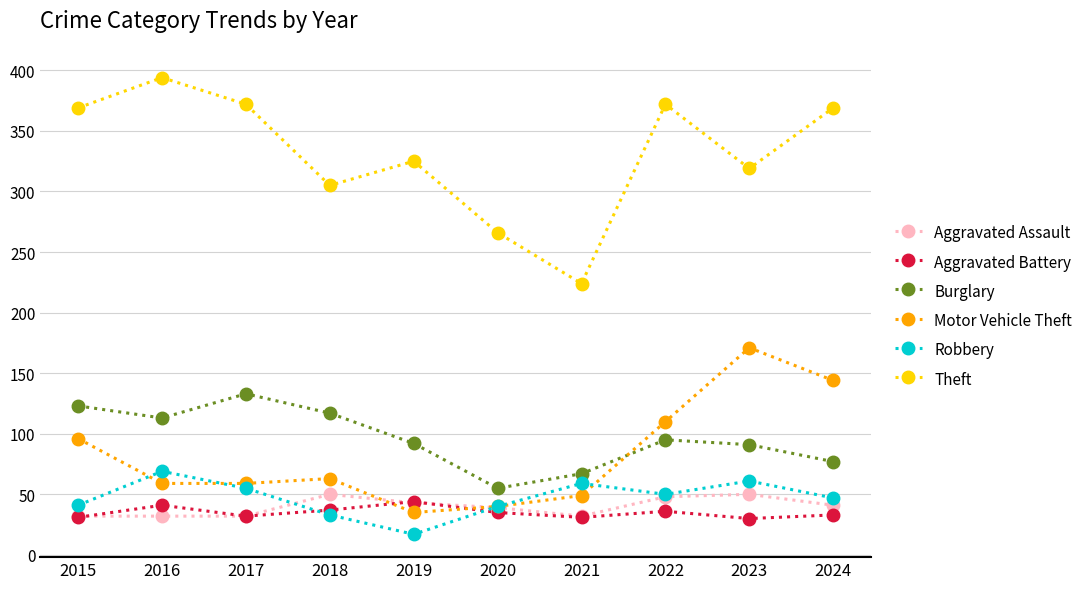

In Robbery, how many points are lower than both neighbors (excluding endpoints)?

2